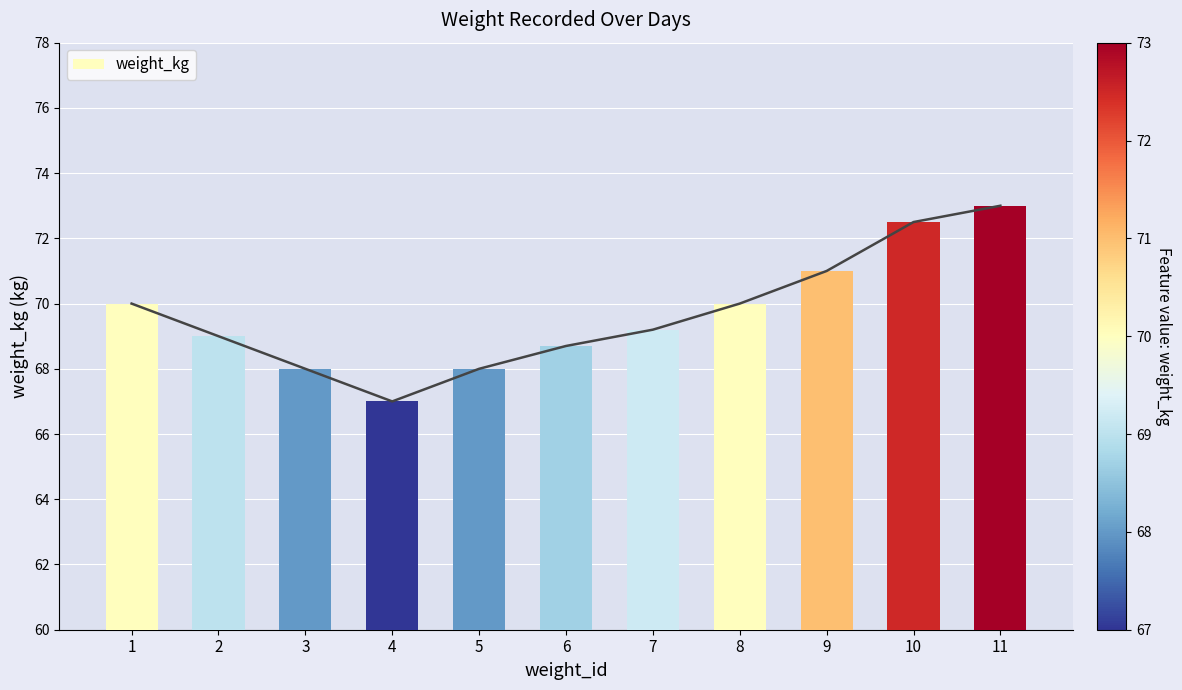

Rank the categories by value from highest to lowest.

11, 10, 9, 1, 8, 7, 2, 6, 3, 5, 4